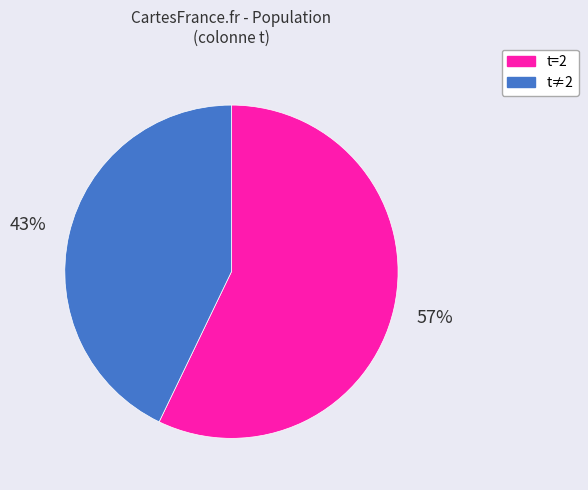

Which slice is the largest?

t=2